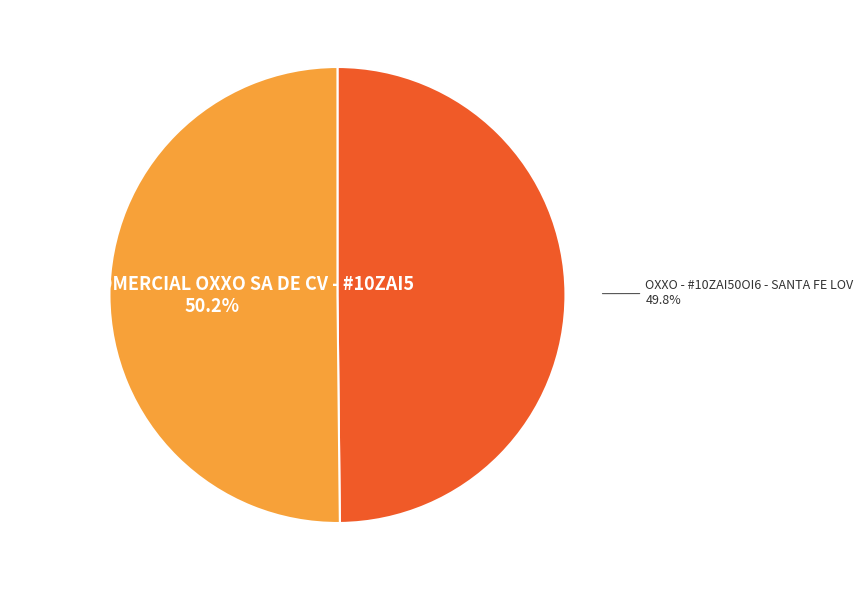

Is there a majority slice in this chart?

Yes